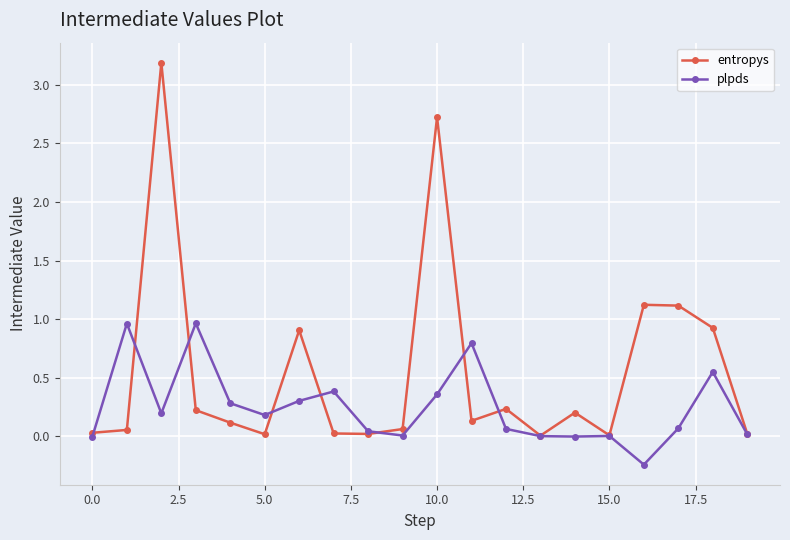

What is the maximum value shown in the chart?

3.2